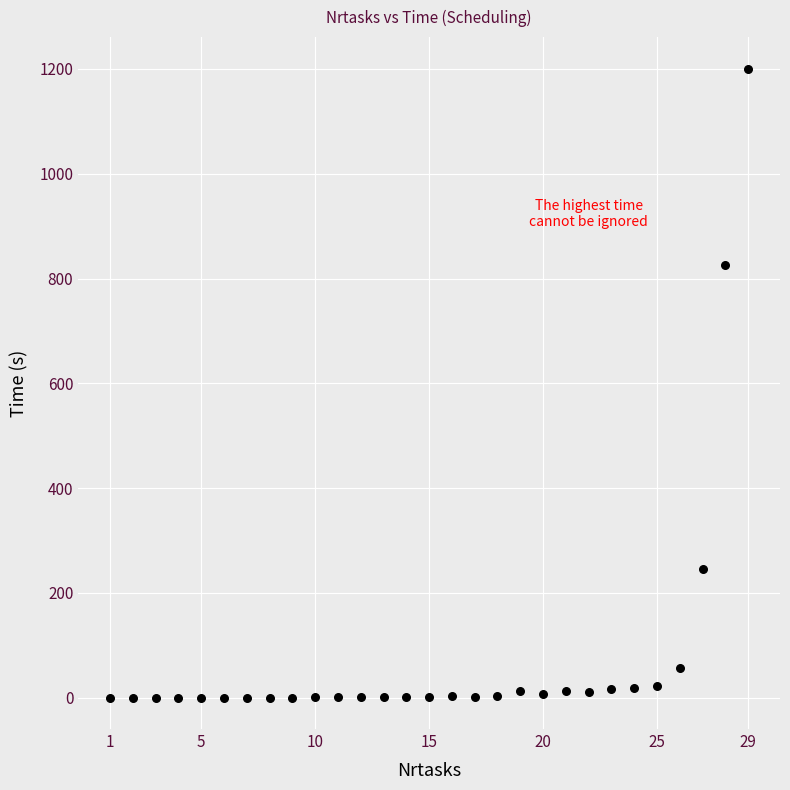

What is the range of Y values (max minus min)?

1200.8